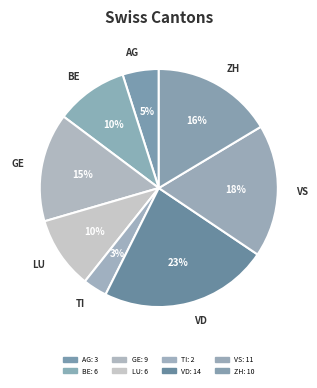

Which category has the biggest portion of the pie?

VD